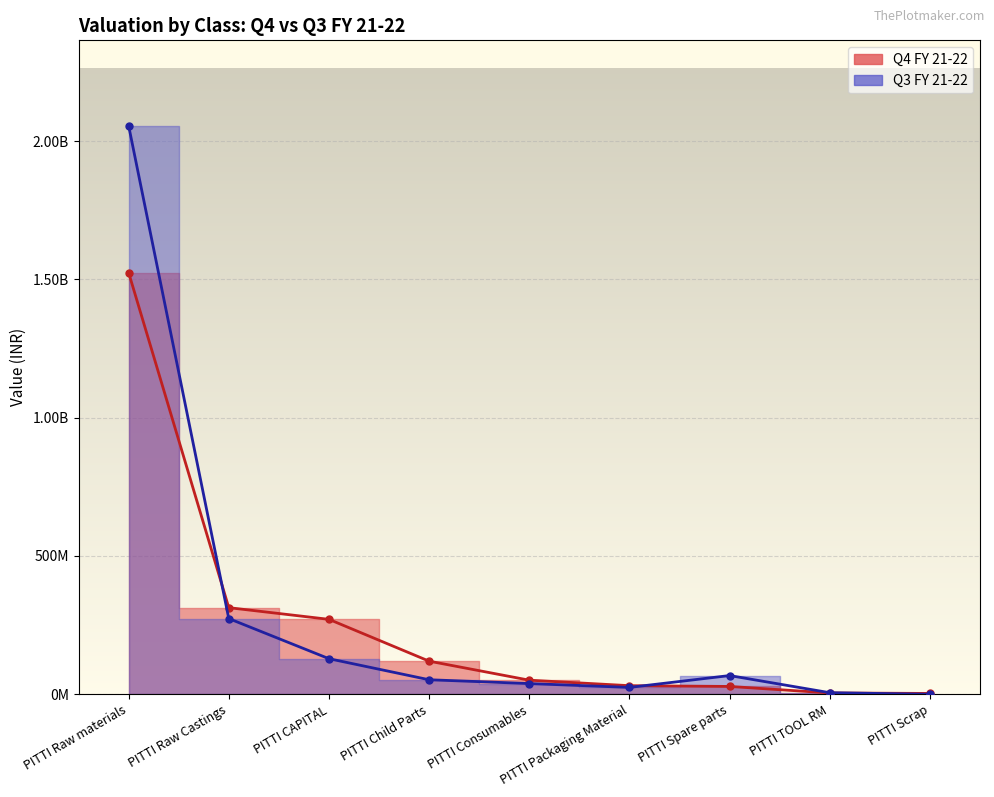

What position from the right is PITTI Raw Castings?

8